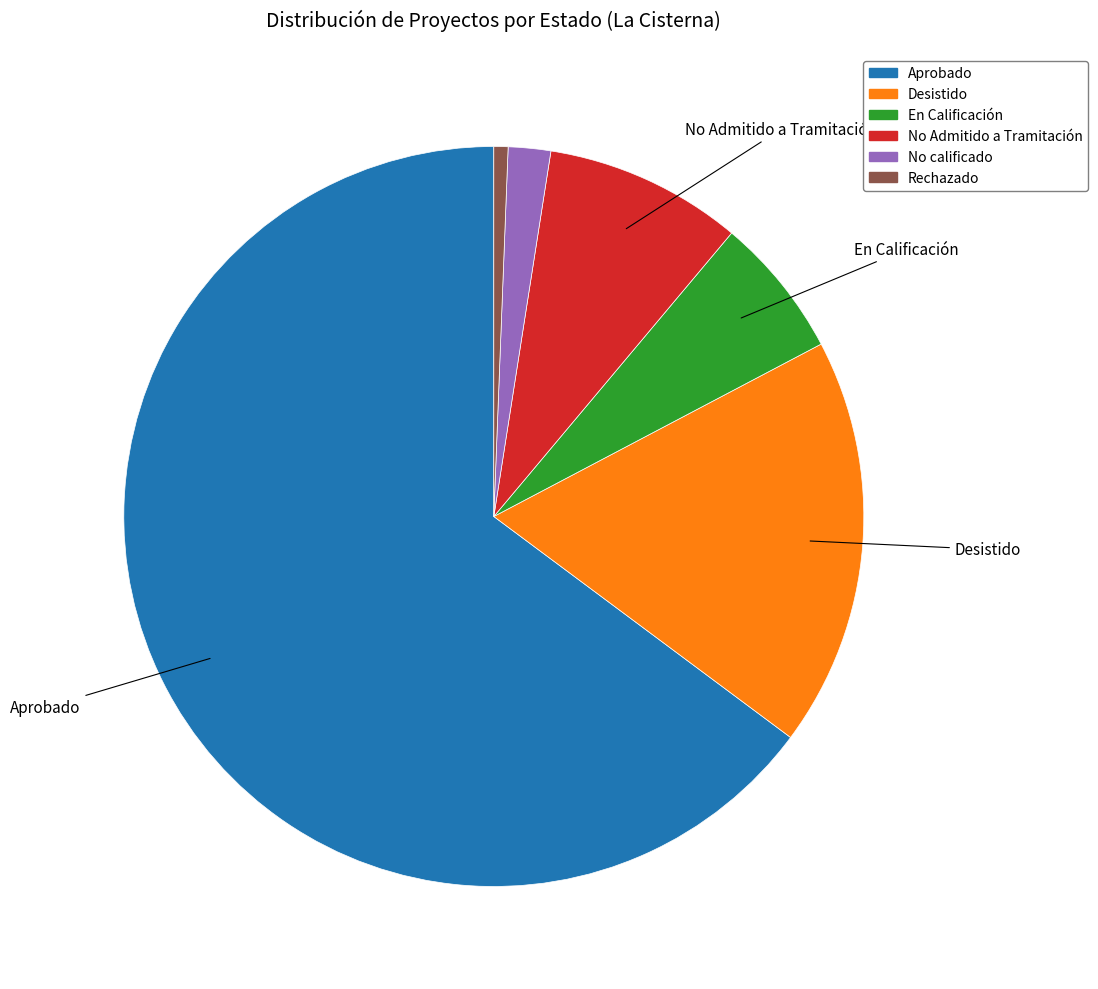

Rank the categories by value from lowest to highest.

Rechazado, No calificado, En Calificación, No Admitido a Tramitación, Desistido, Aprobado